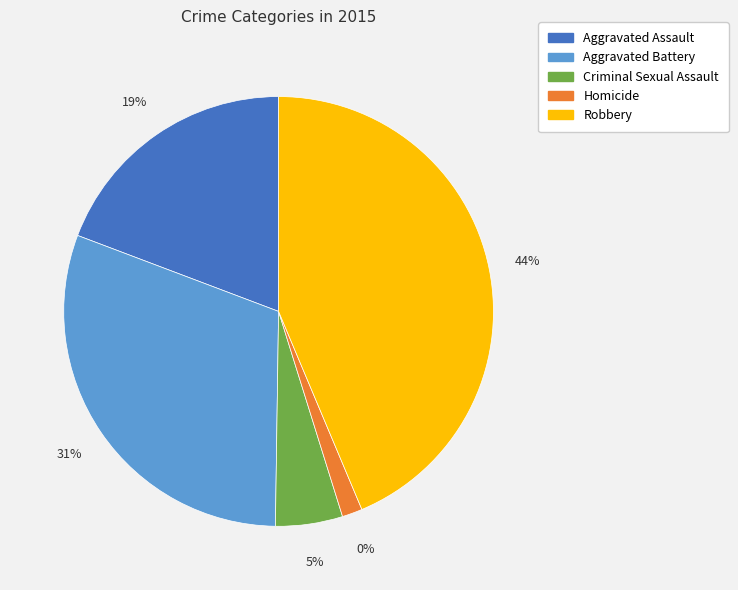

Rank the categories by value from highest to lowest.

Robbery, Aggravated Battery, Aggravated Assault, Criminal Sexual Assault, Homicide